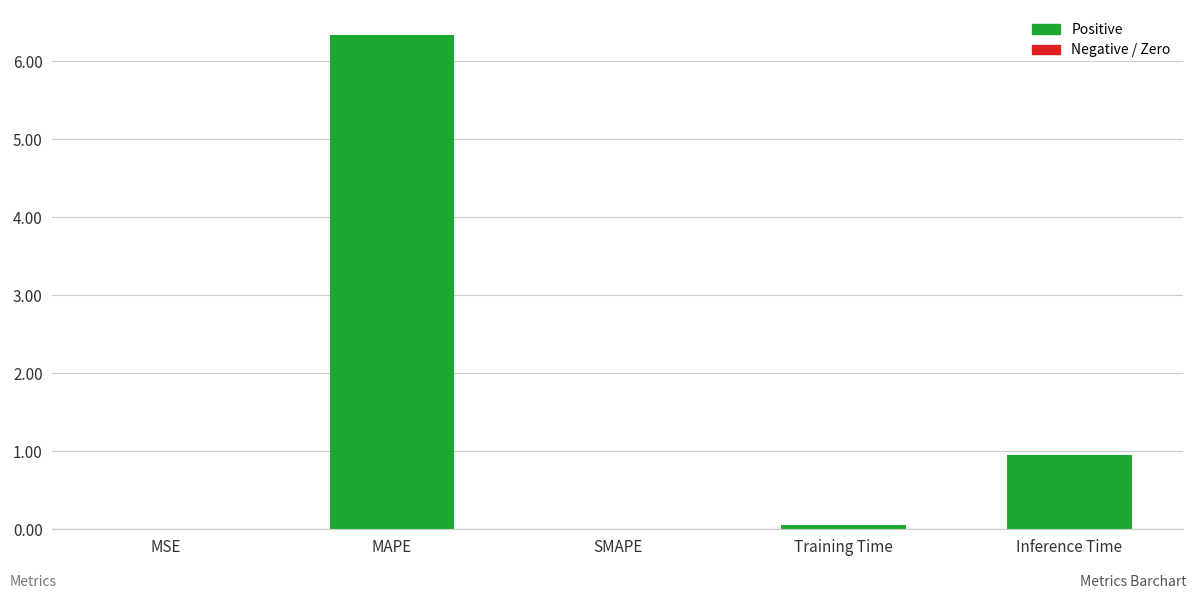

How many data points does each series have?

5